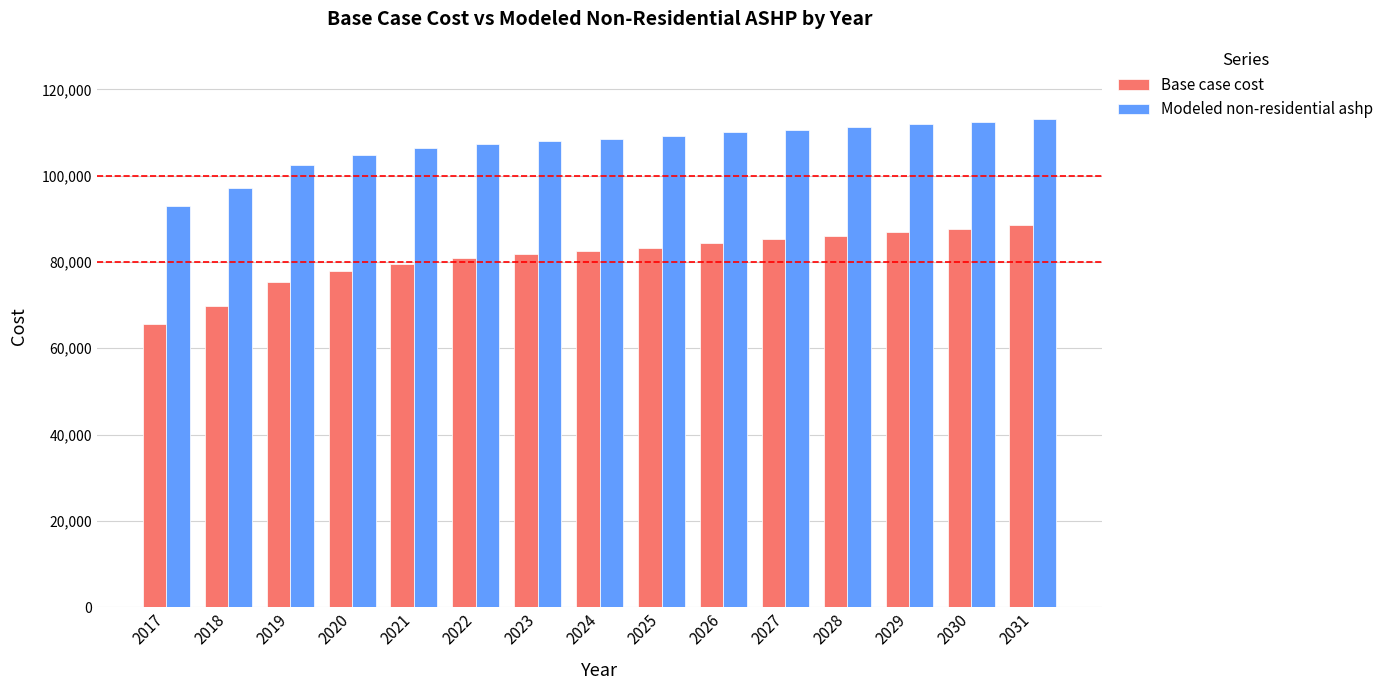

What is the difference between the Base case cost values at 2028 and 2019?

10717.7